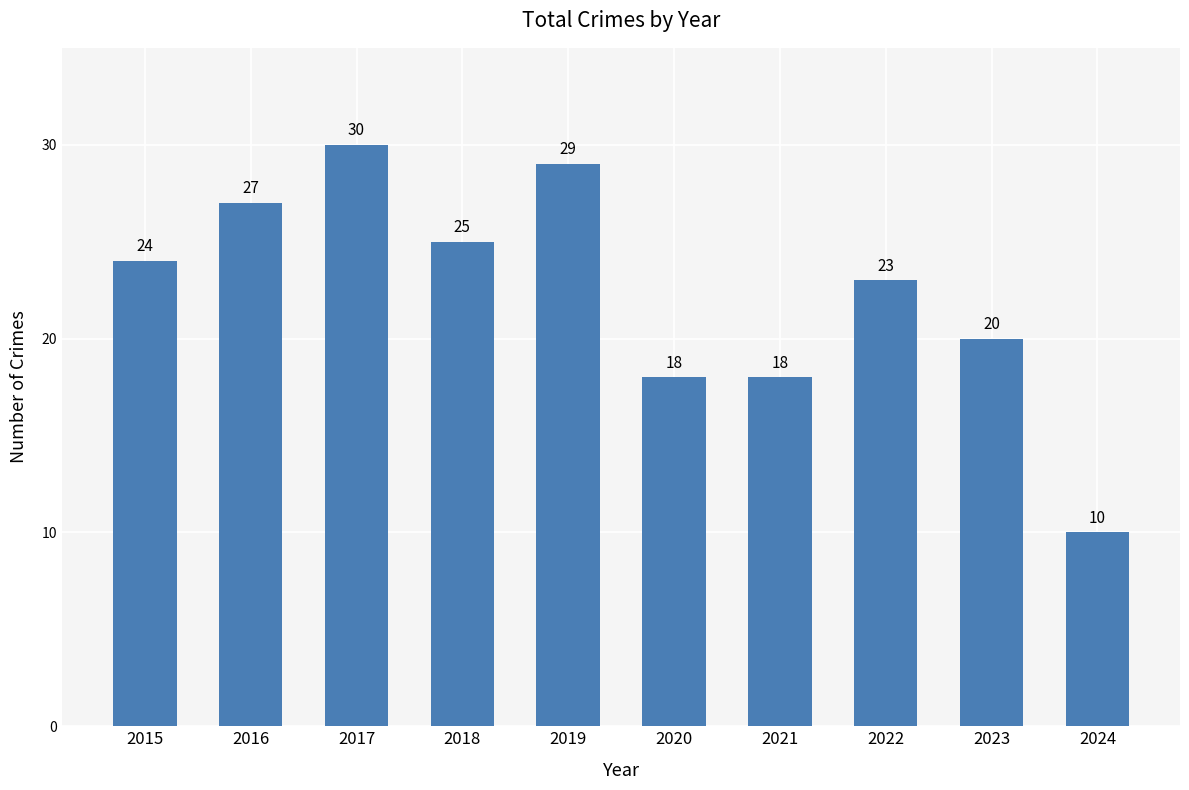

What is the average value?

22